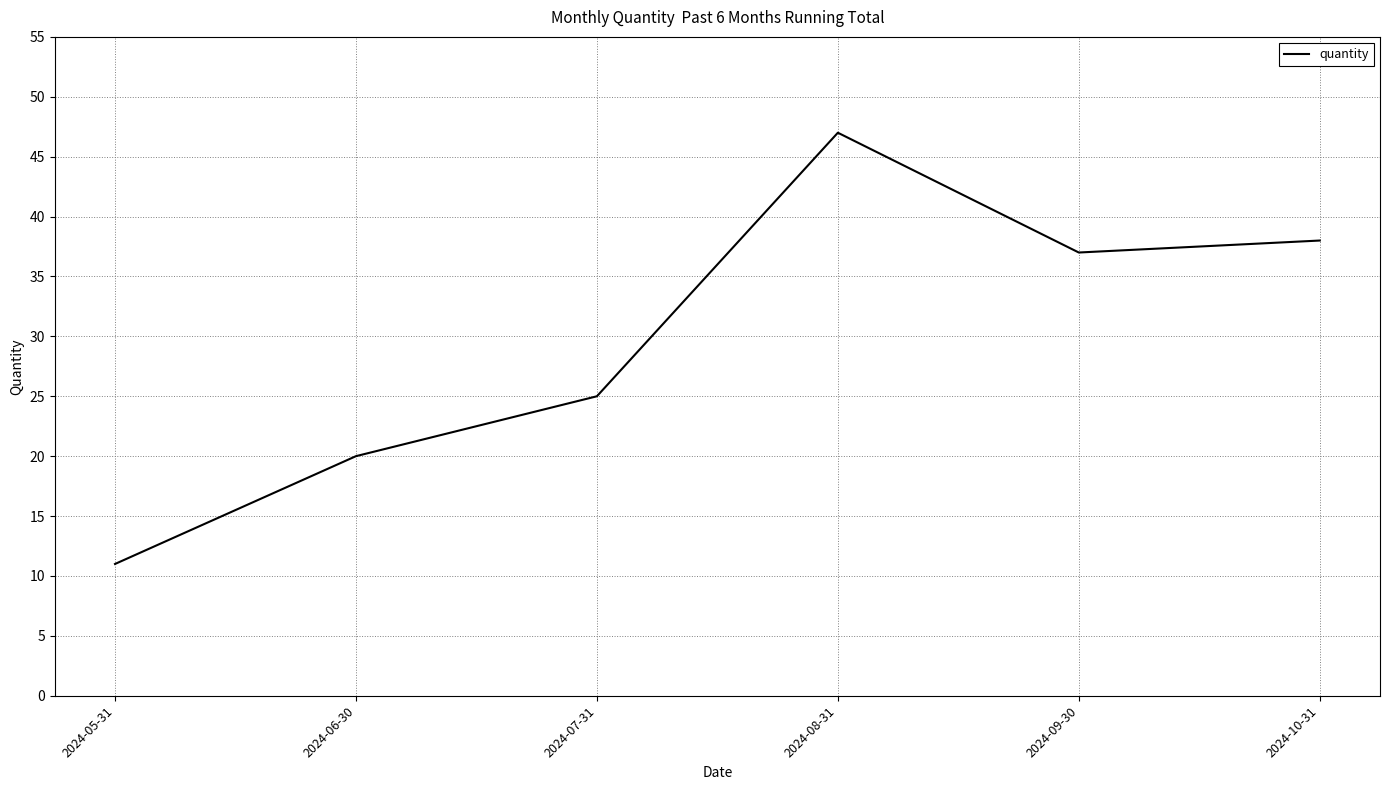

Reading left to right, extract all data points from this chart.

11	20	25	47	37	38